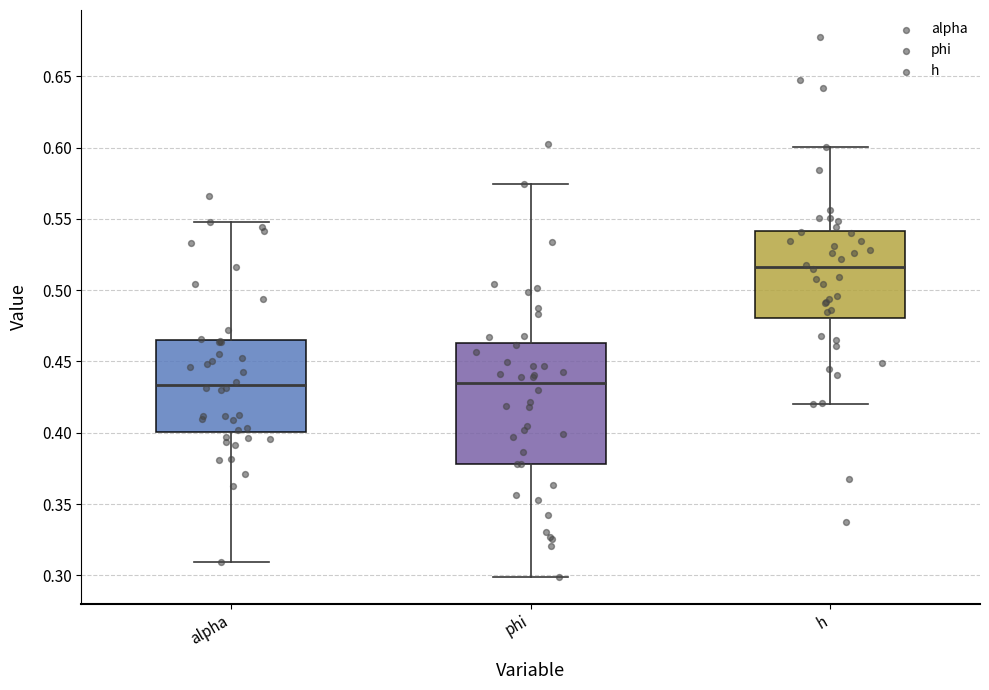

Comparing the boxes themselves (not the whiskers), which one is the tallest?

phi